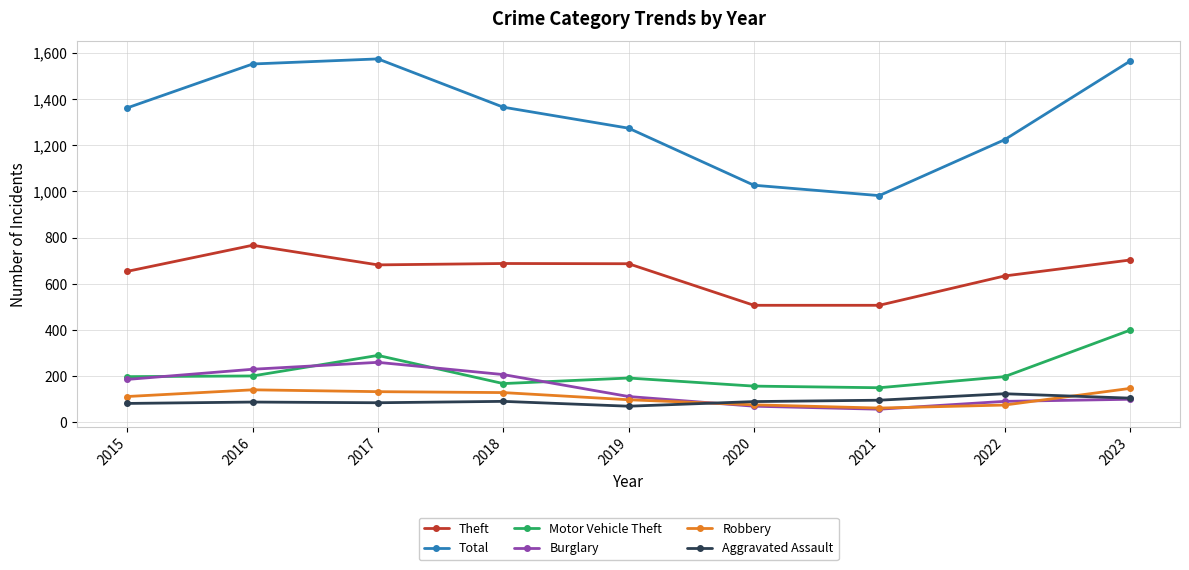

At how many categories does at least one series exceed 1201?

7